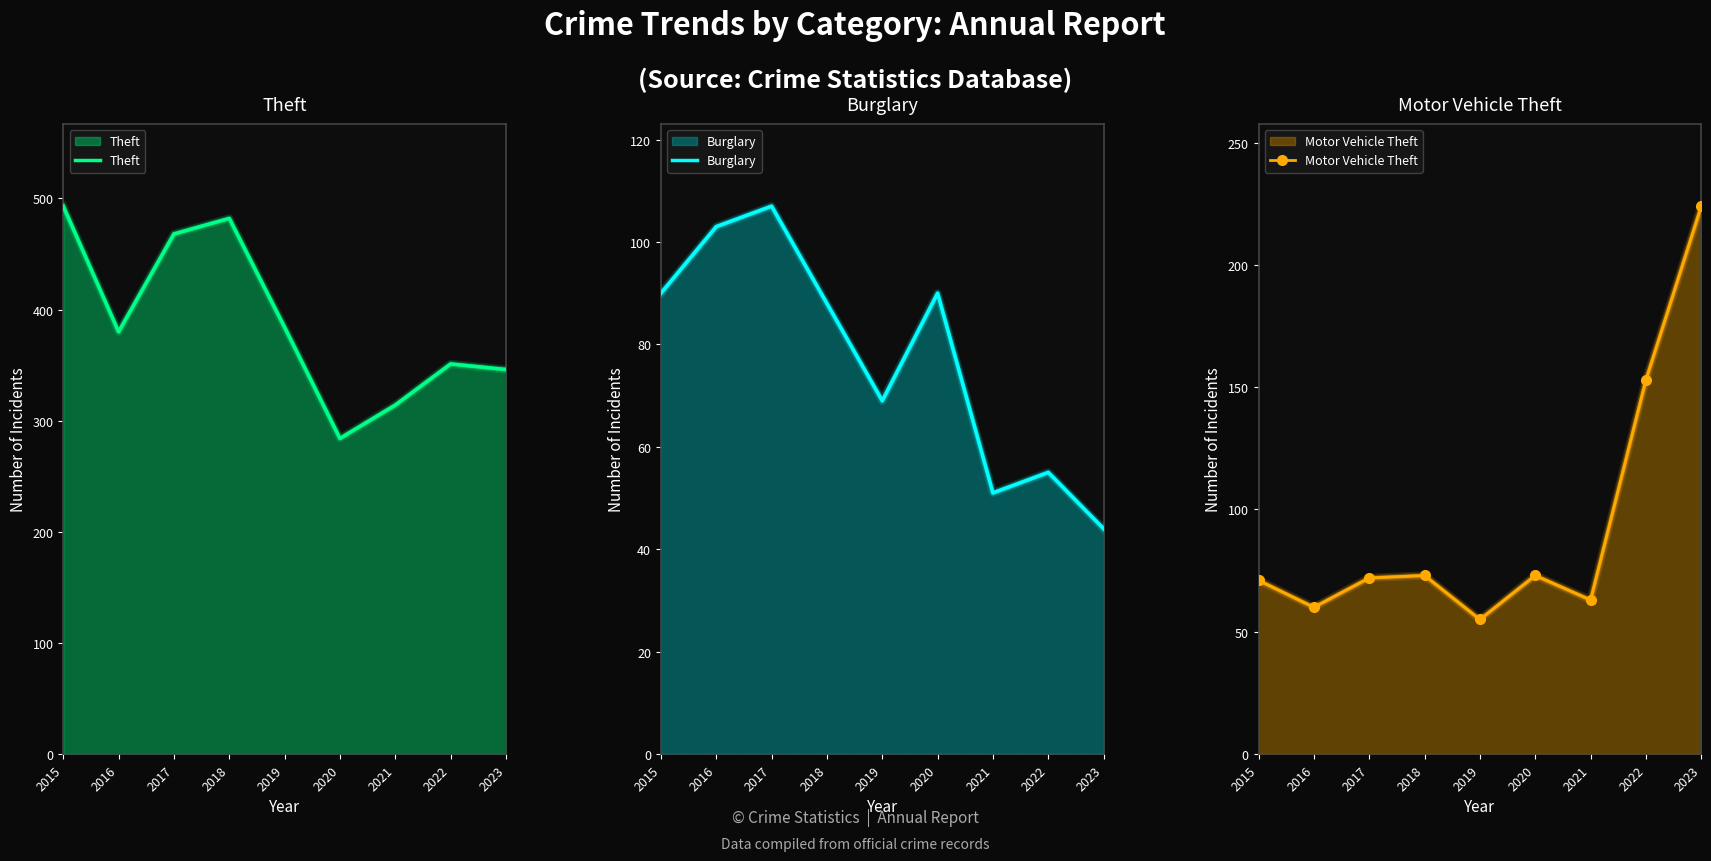

Rank the categories by Motor Vehicle Theft value from lowest to highest.

2019, 2016, 2021, 2015, 2017, 2018, 2020, 2022, 2023